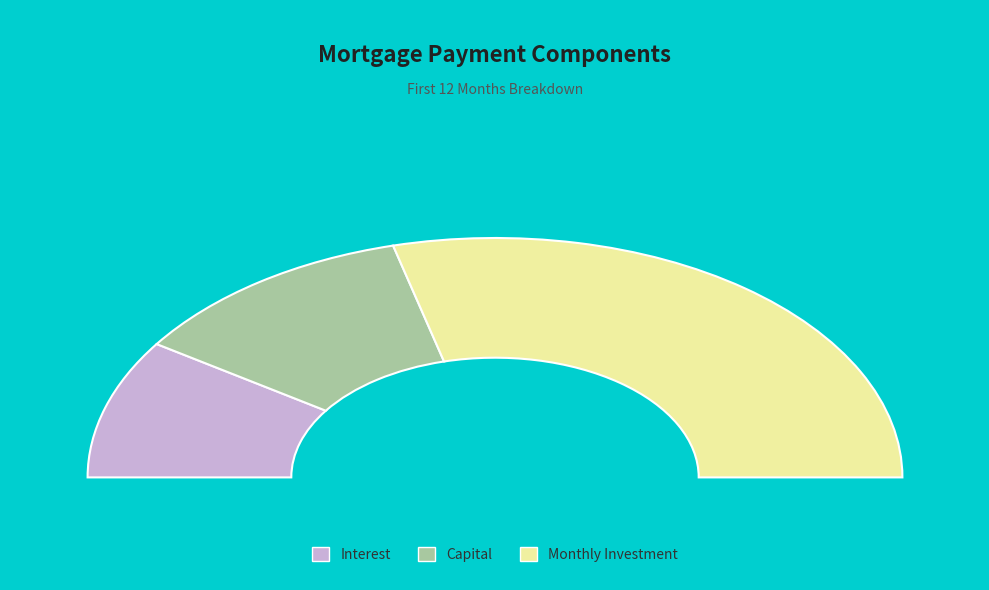

Does Month 9 represent more than half of the total?

No